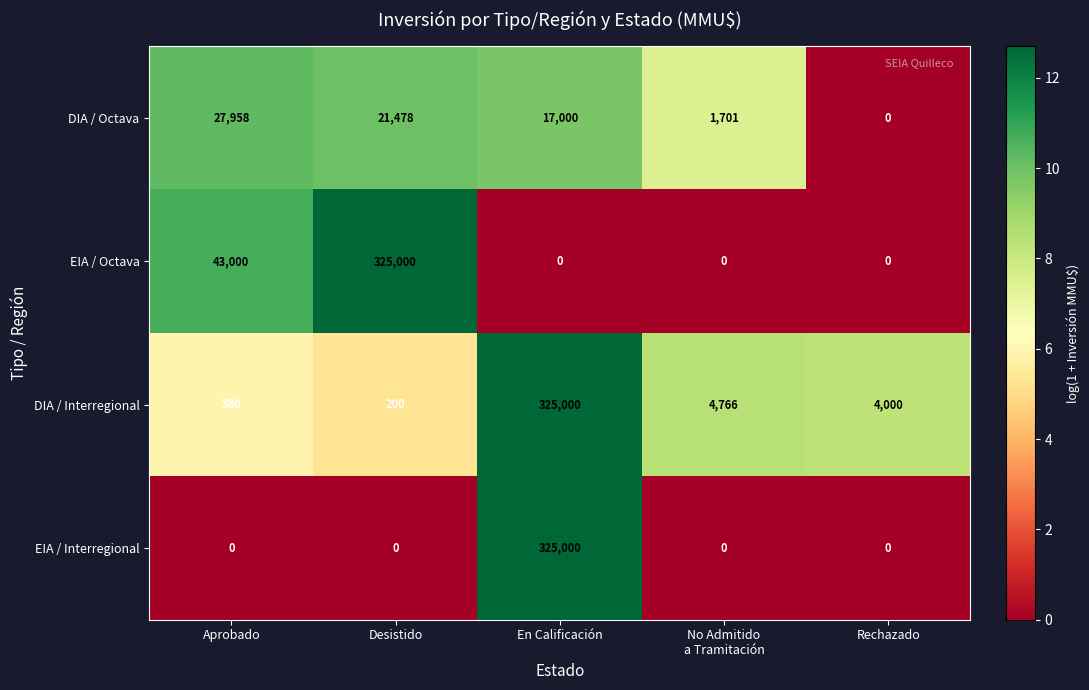

Between Aprobado and Desistido, which series saw the biggest shift?

EIA / Octava